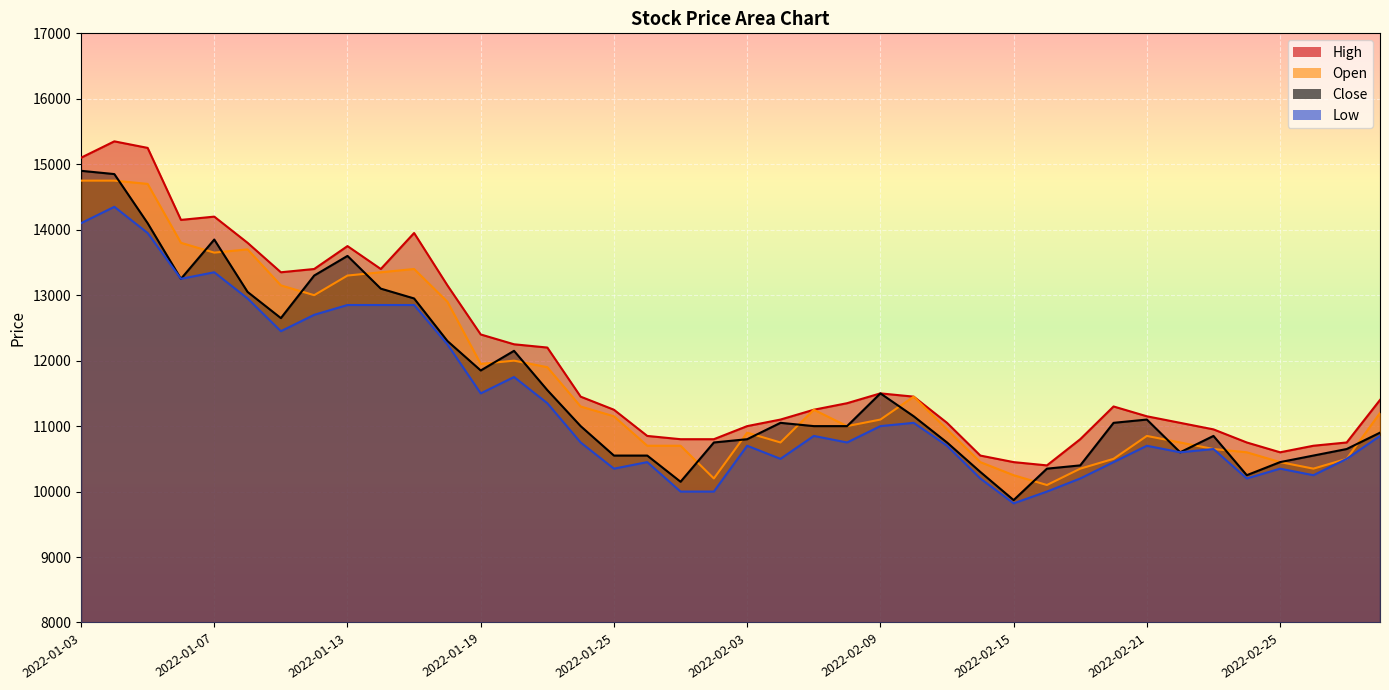

True or false: High and Close intersect in this chart.

False